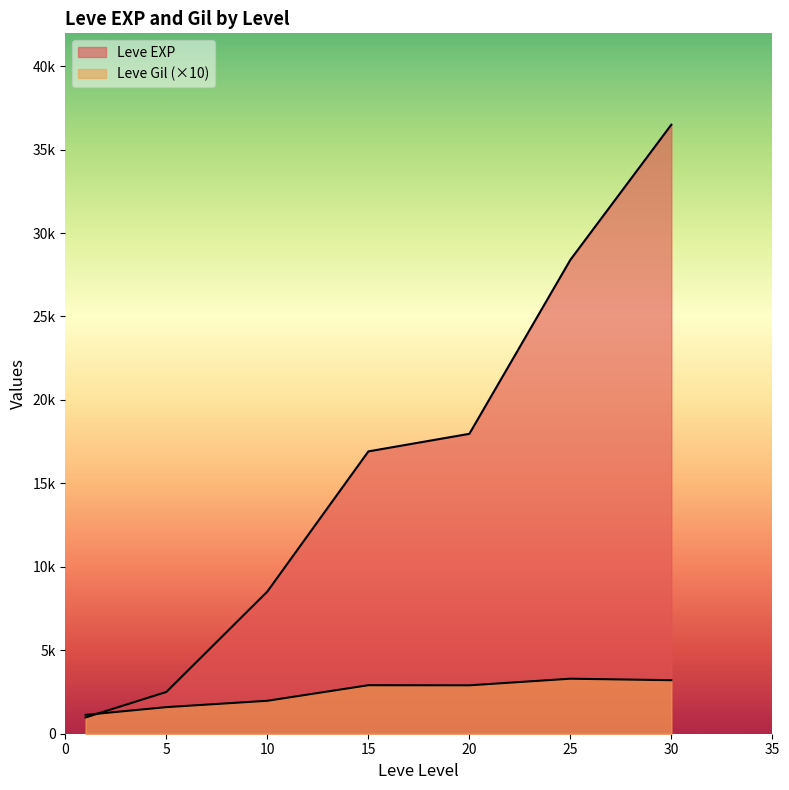

The value of Leve Gil at 1 is 112. True or false?

True